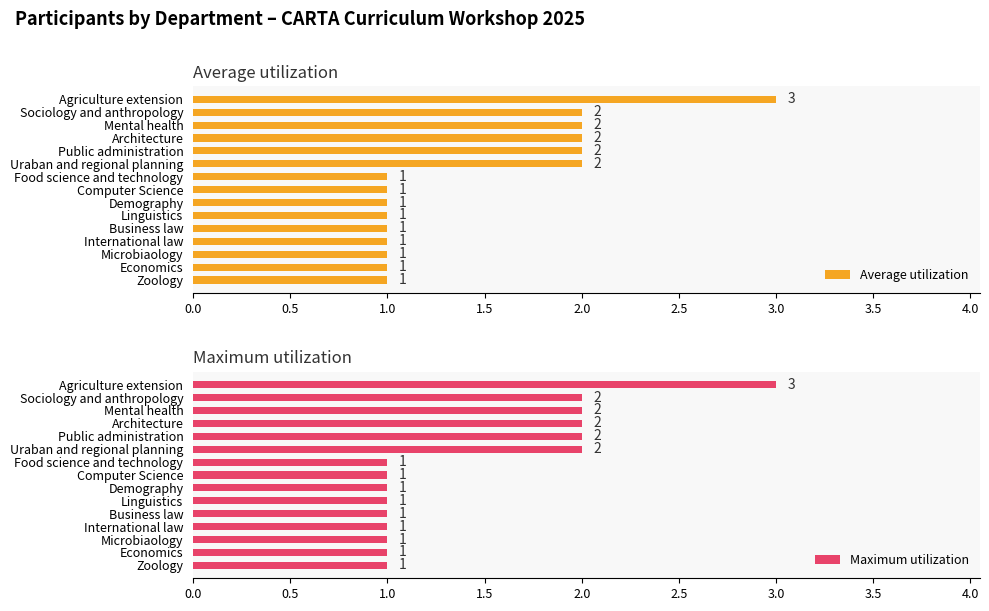

Is it true that Average utilization equals 1 at Economics?

True